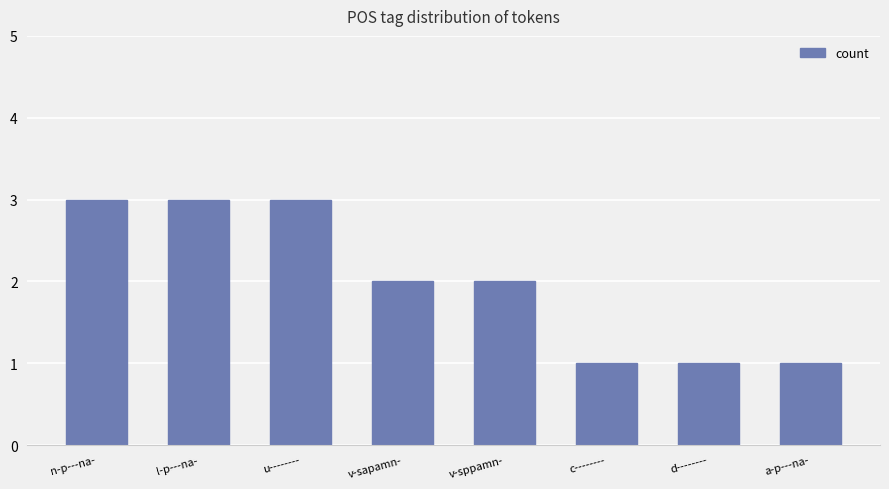

What position from the right is a-p---na-?

1